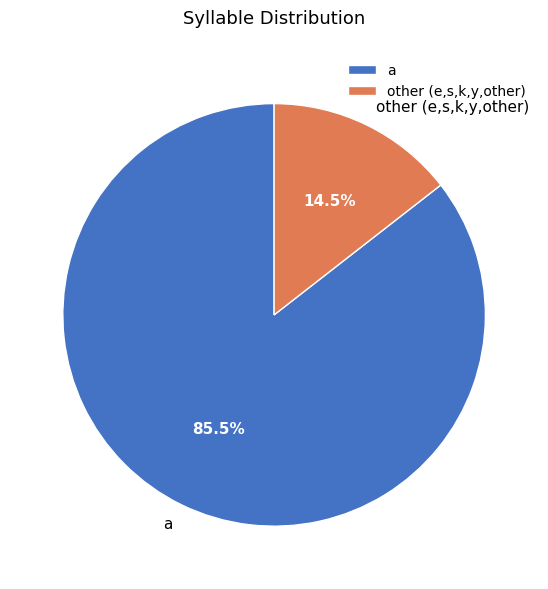

What is the smallest slice in the pie chart?

other (e,s,k,y,other)